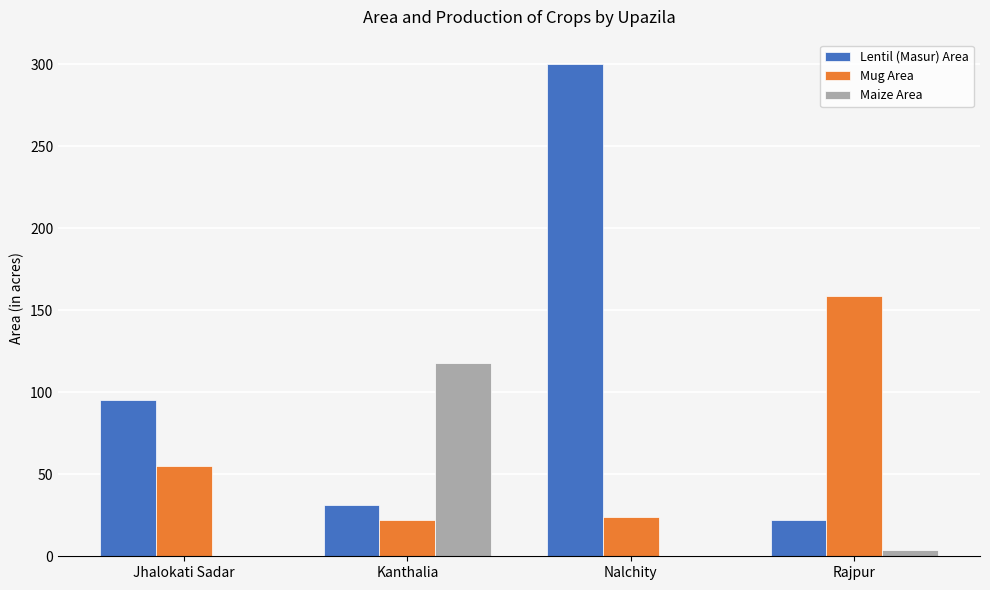

How many distinct data groups are displayed?

3